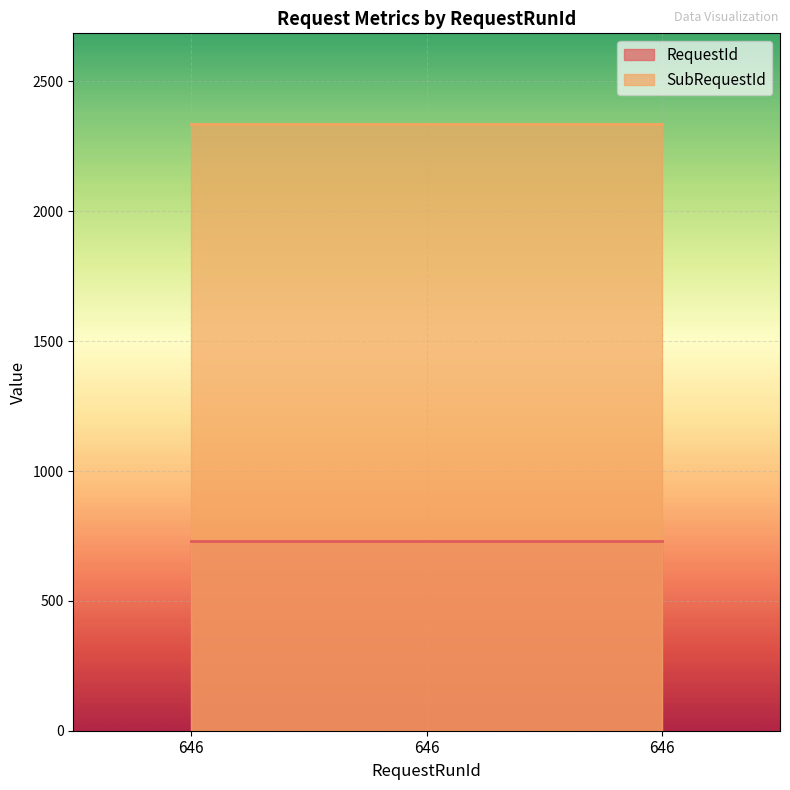

The SubRequestId series shows 893 at 646. True or false?

False